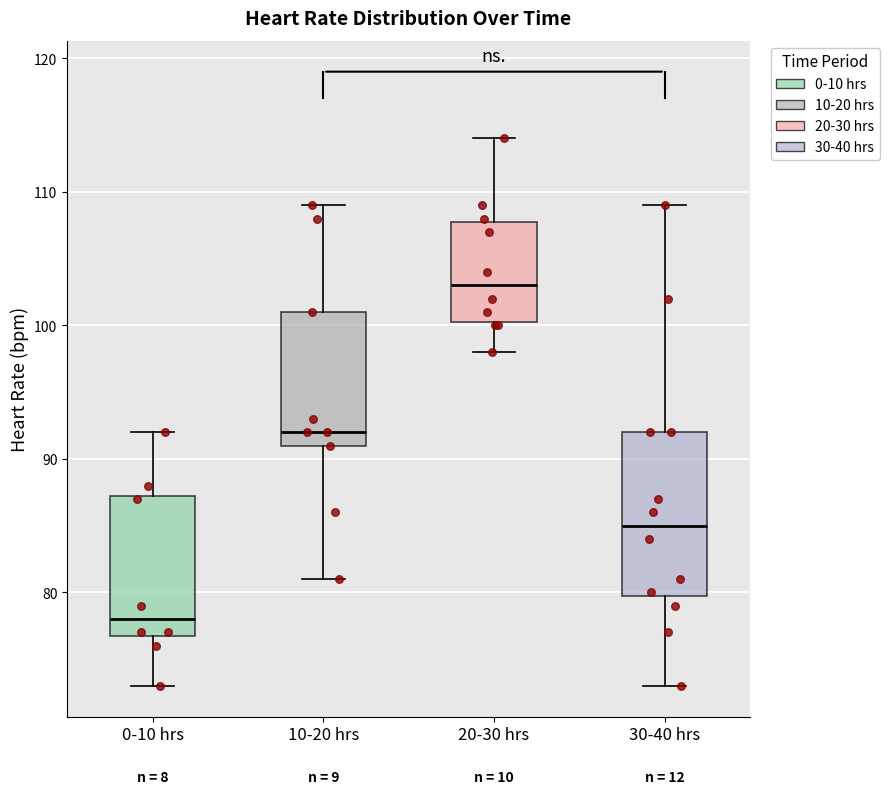

Reading left to right, read every box against the y-axis: the position of its median line, the range the box covers, and the ends of its whiskers. The values are not printed on the chart, so give them approximately, as read against the axis.

0-10 hrs: median 78, box 77 to 87, whiskers 73 to 92
10-20 hrs: median 92, box 91 to 101, whiskers 81 to 109
20-30 hrs: median 103, box 100 to 108, whiskers 98 to 114
30-40 hrs: median 85, box 80 to 92, whiskers 73 to 109